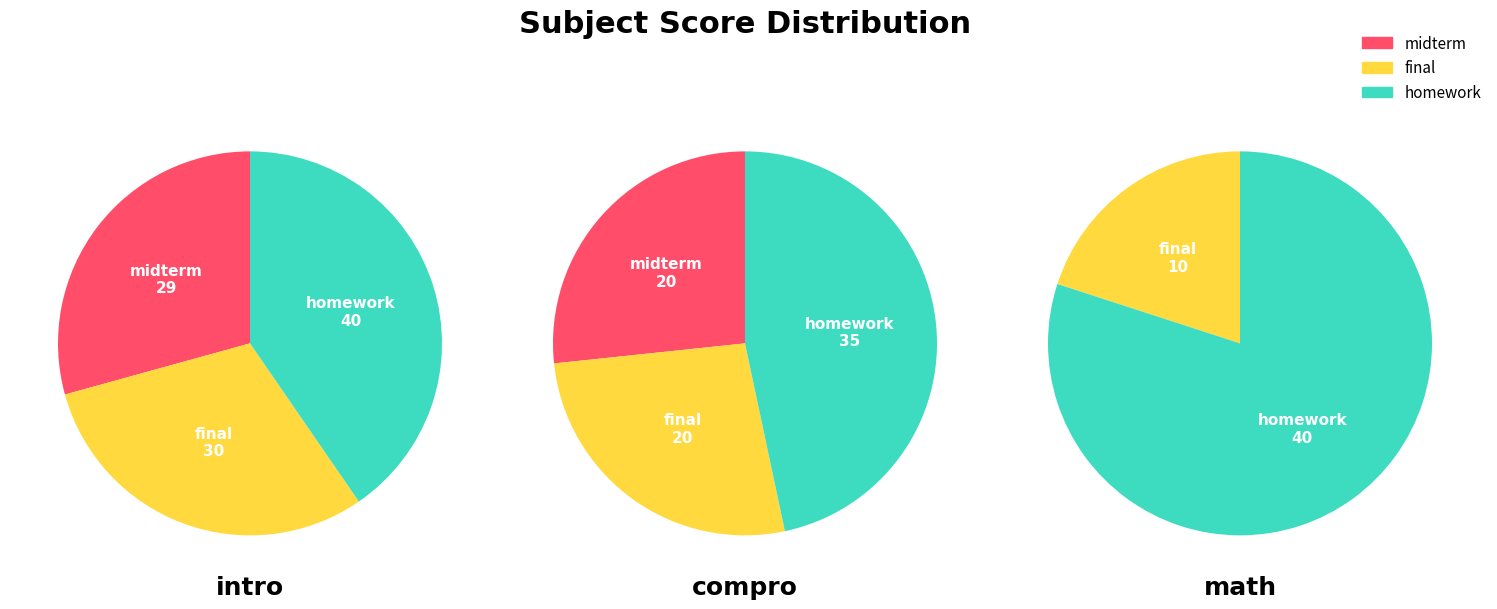

Is the sum of homework and final greater than half?

Yes